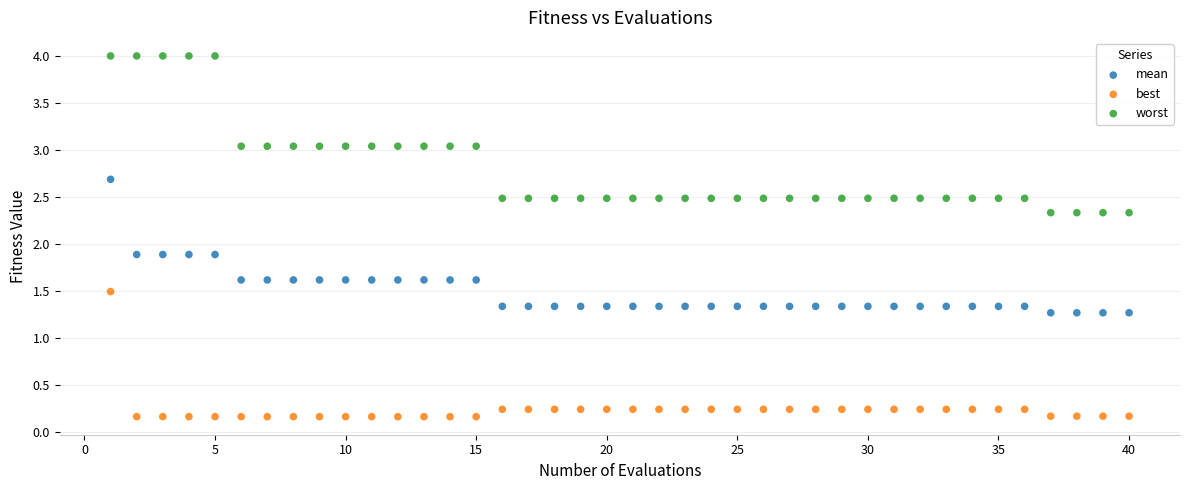

Which series contains the lowest Y value?

best